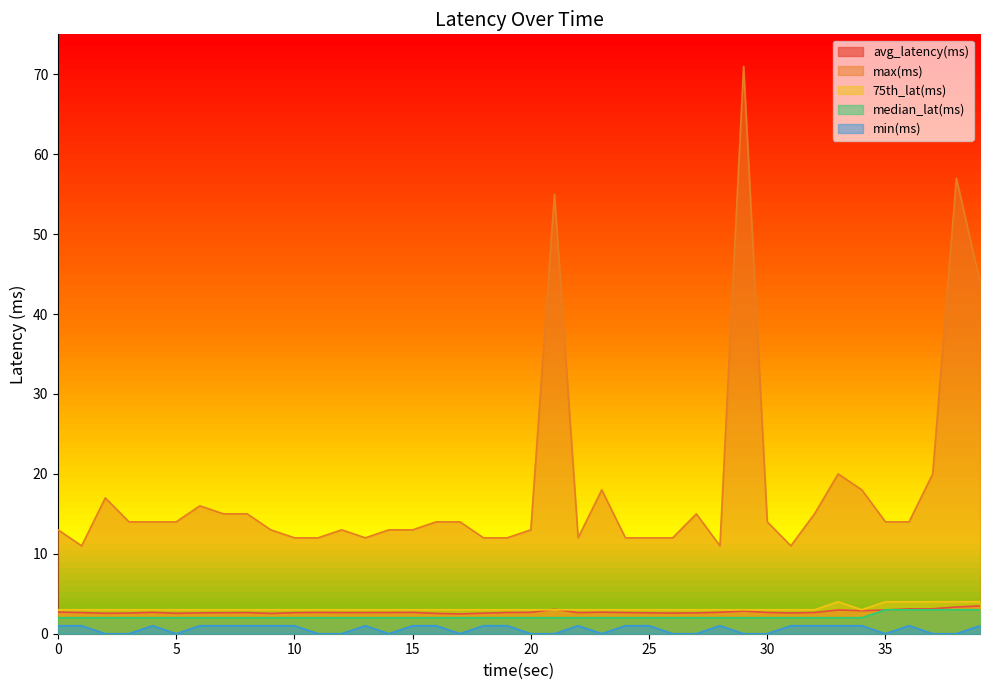

True or false: min(ms) and avg_latency(ms) intersect in this chart.

False